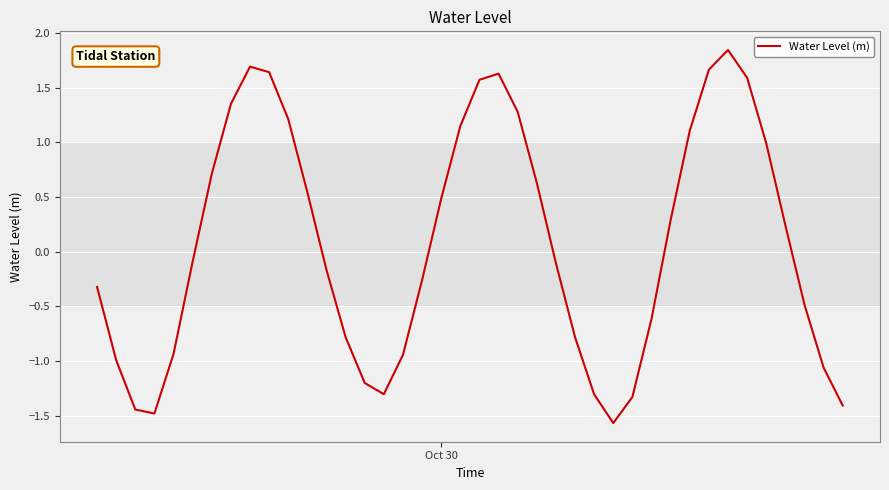

What is the smallest value displayed?

-1.6